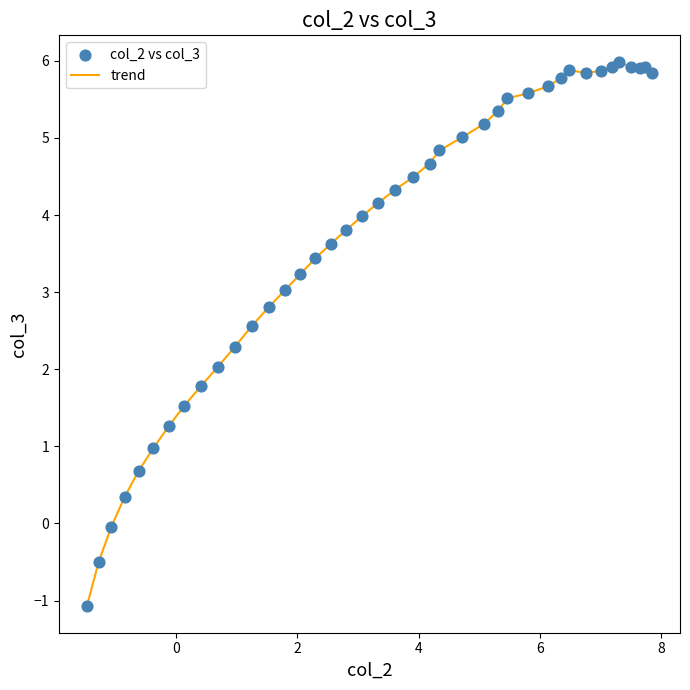

What is the smallest value displayed?

-1.1